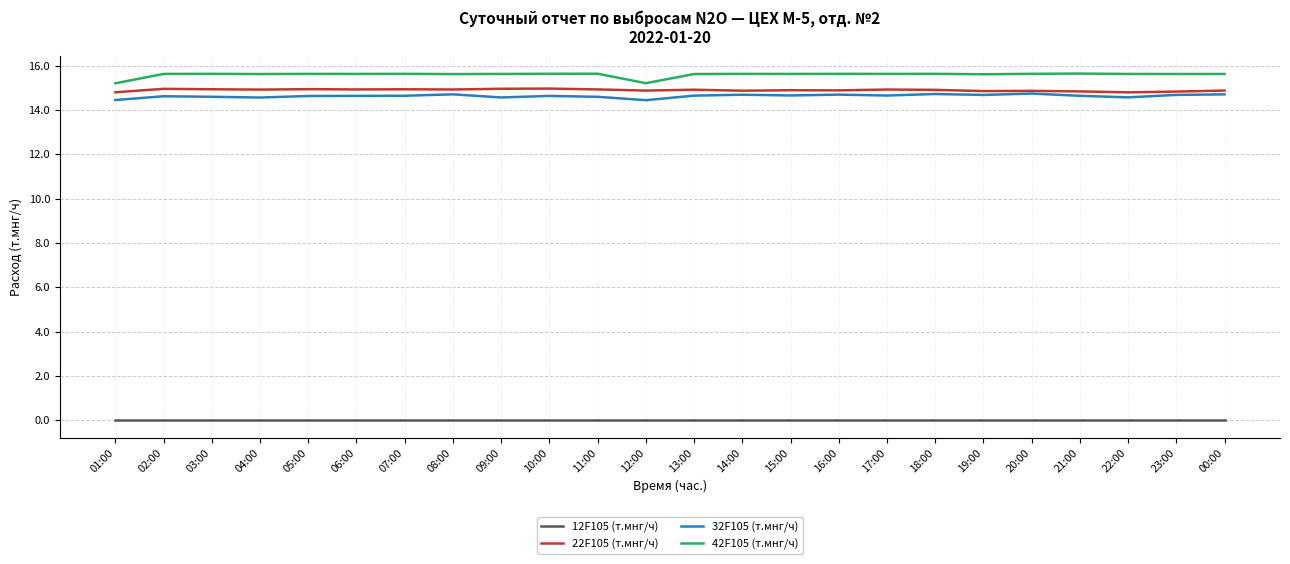

Count the number of categories in the chart.

24